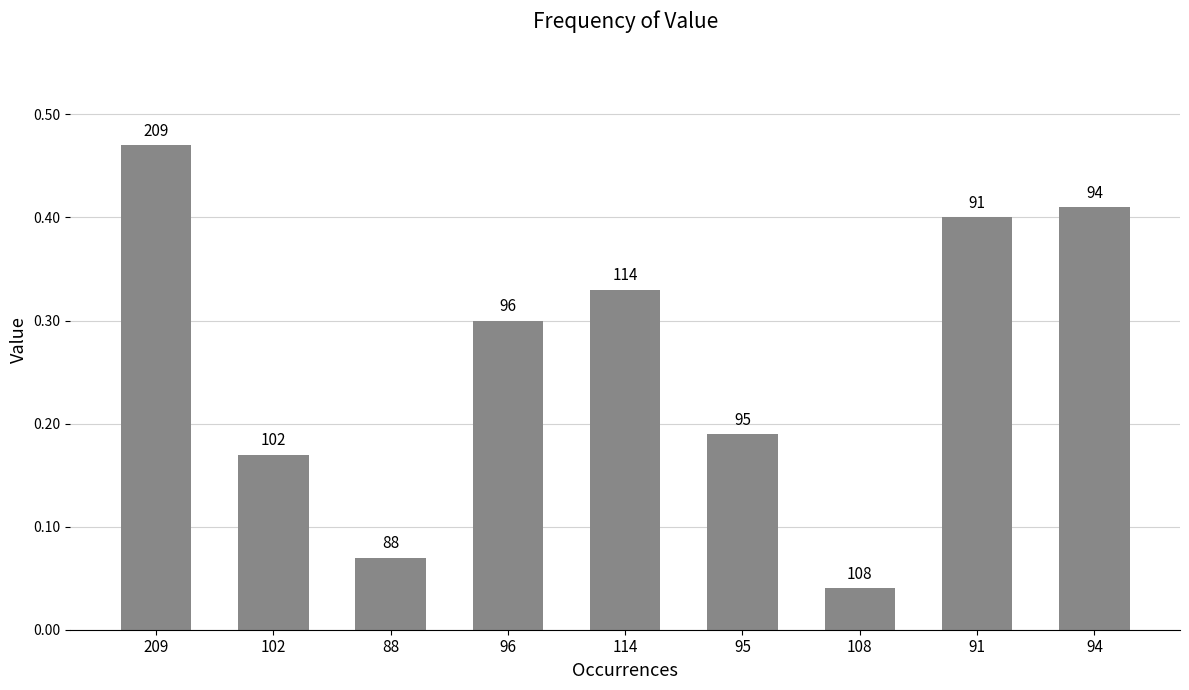

How many bars are there in total?

9